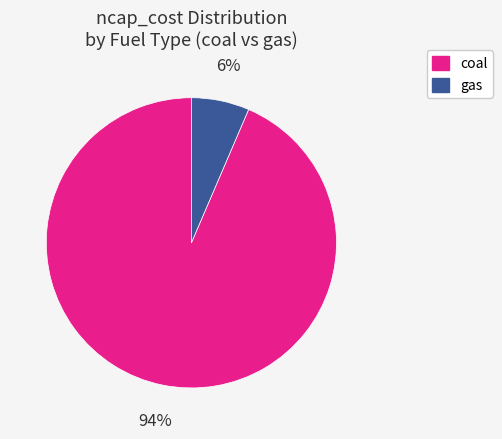

Which category has the smallest portion of the pie?

gas